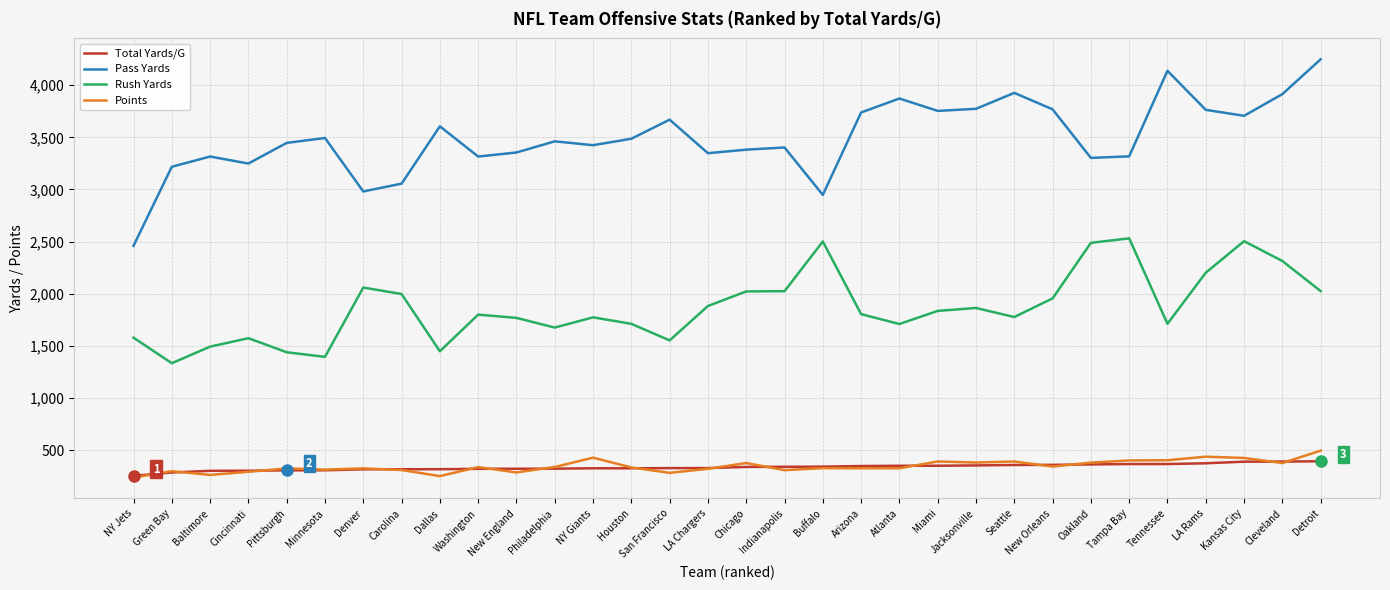

What is the sum of all Rush Yards values?

59735.0